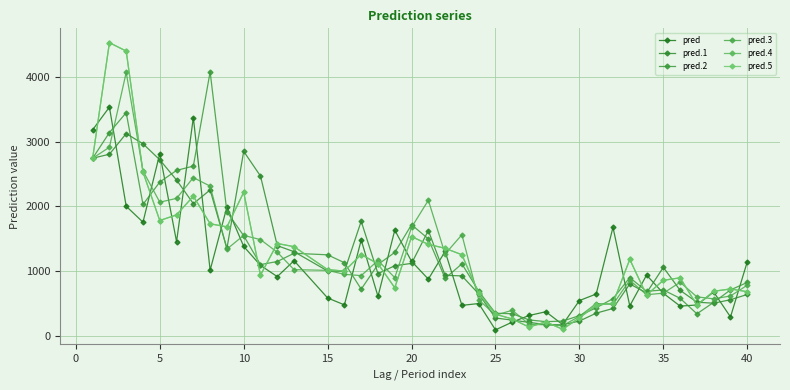

Does the chart have visible grid lines?

Yes